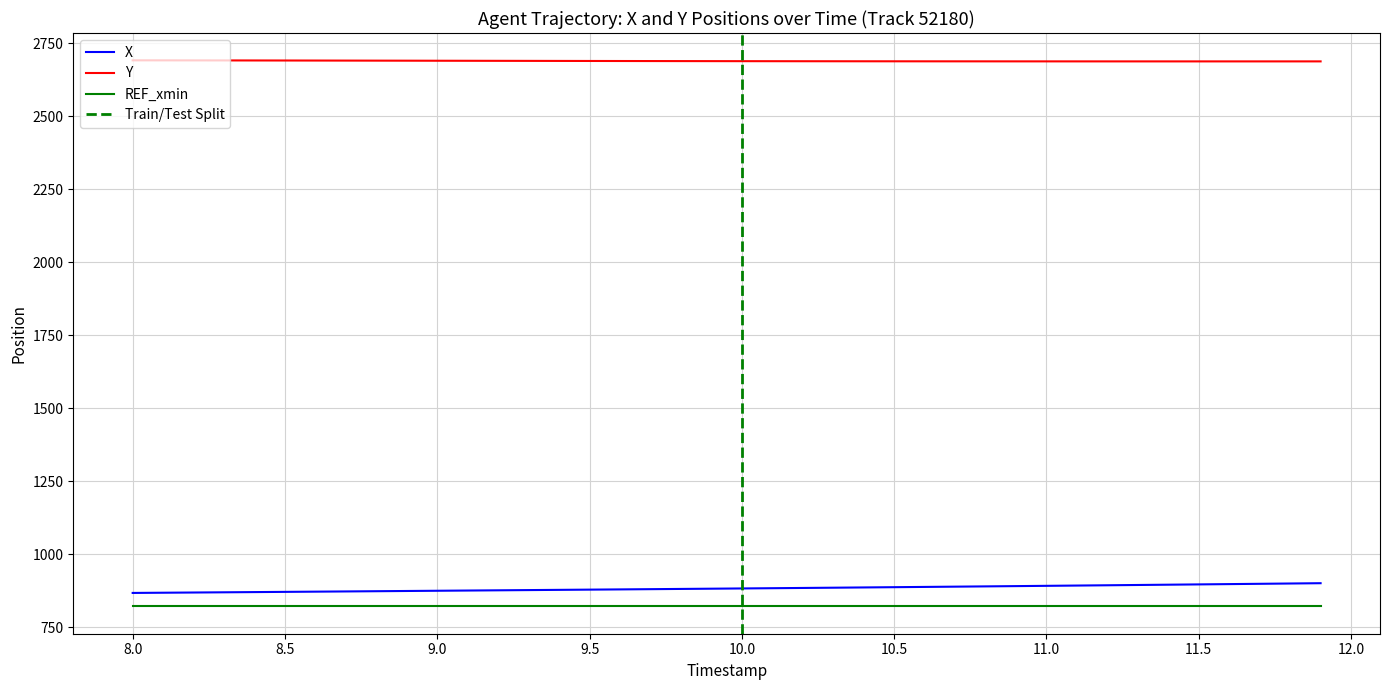

True or false: Y and REF_xmin cross at least once.

False